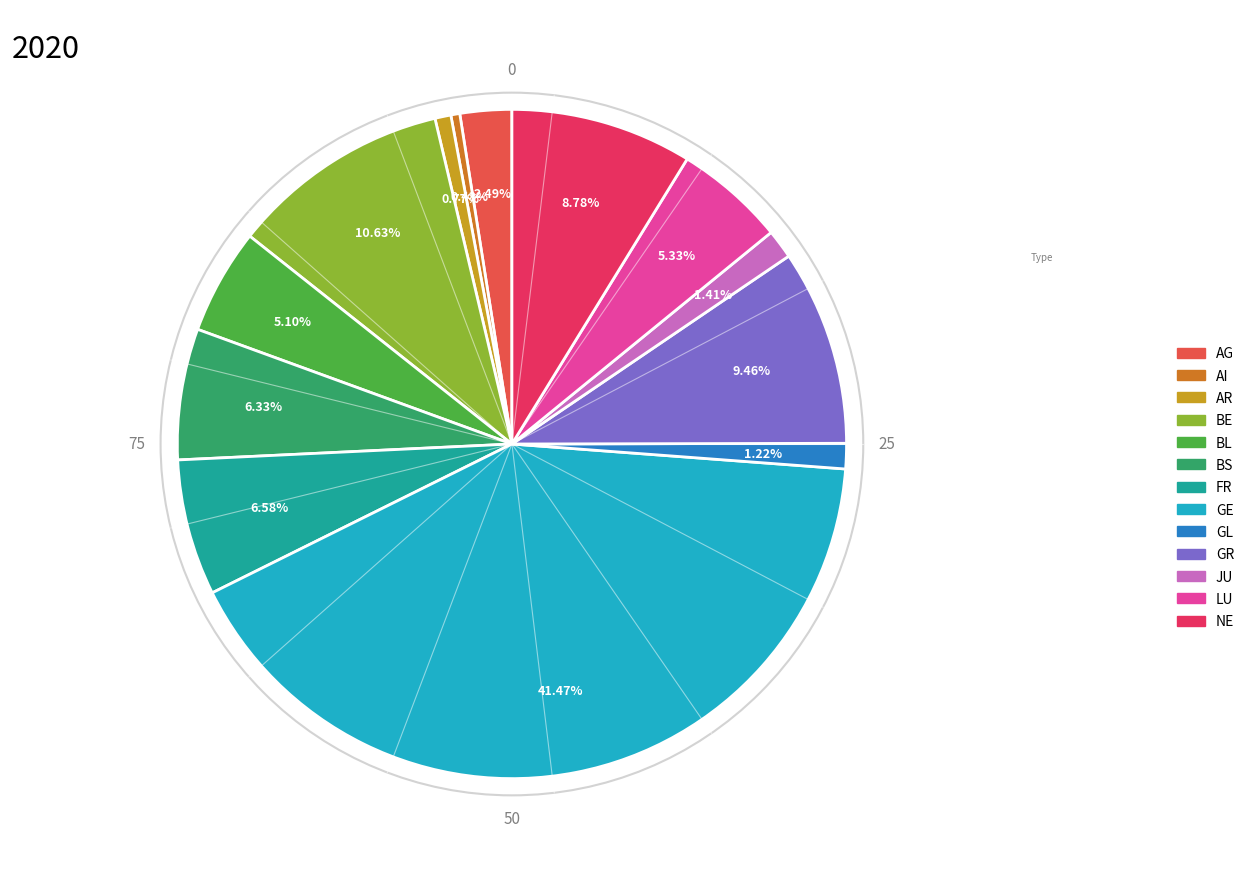

What portion of the pie excludes BL?

94.9%